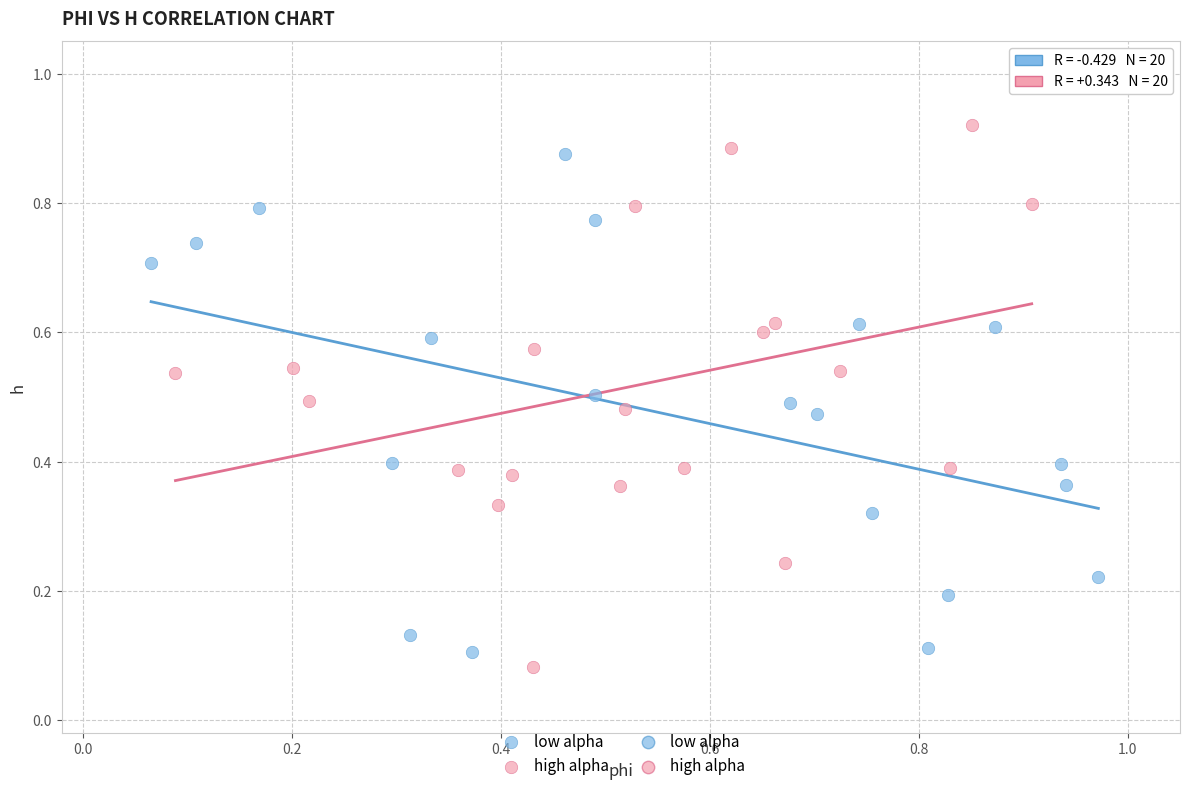

Which series reaches the maximum Y coordinate?

high alpha